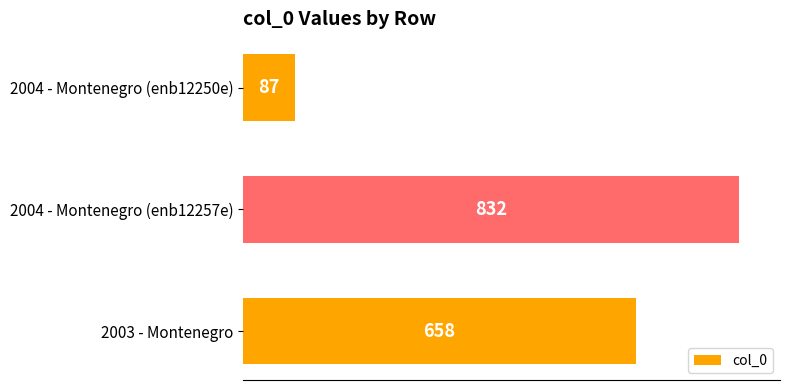

List the labels in order of value, smallest first.

2004 - Montenegro (enb12250e), 2003 - Montenegro, 2004 - Montenegro (enb12257e)